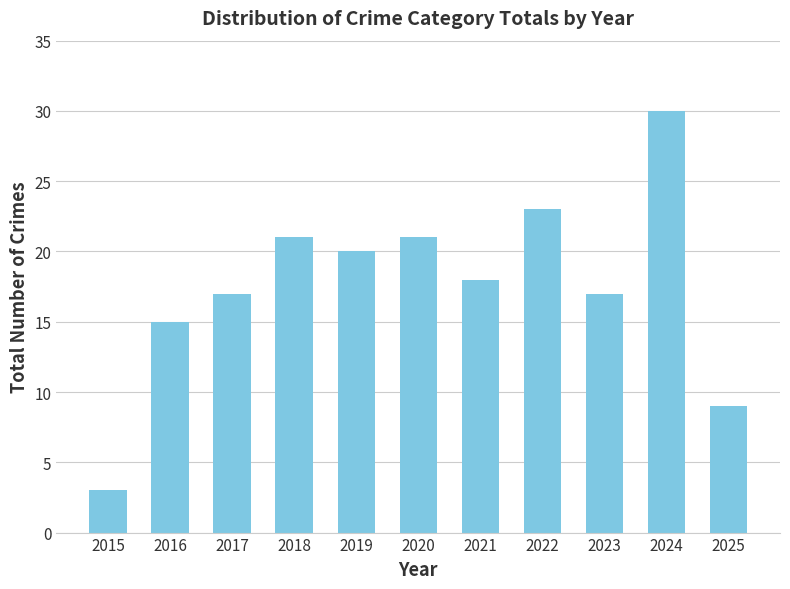

What is the value of the 6th bar from the left?

21